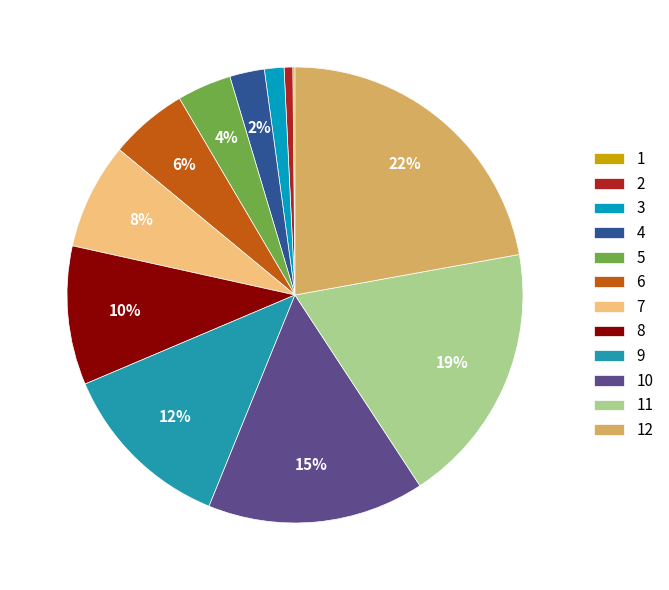

Is it true that 7 is 16% of the pie?

False